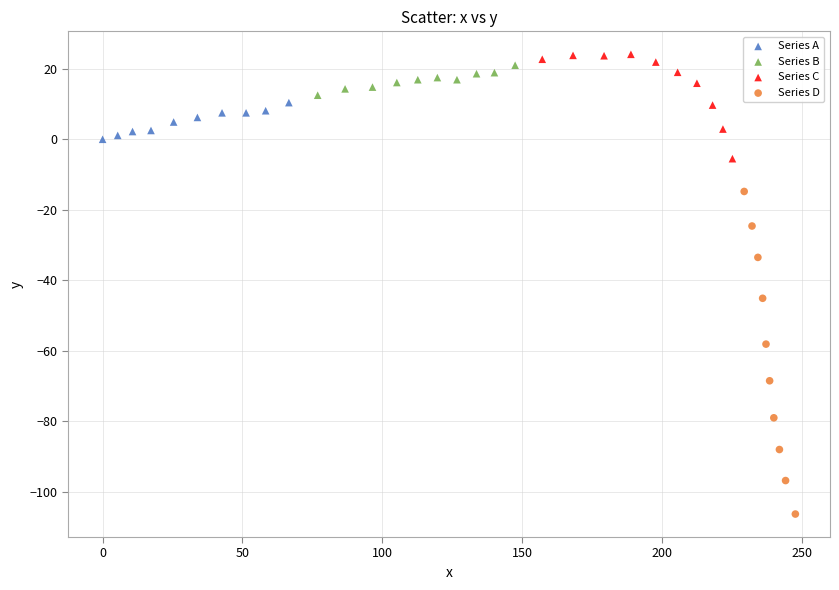

Which series reaches the minimum Y coordinate?

Series D